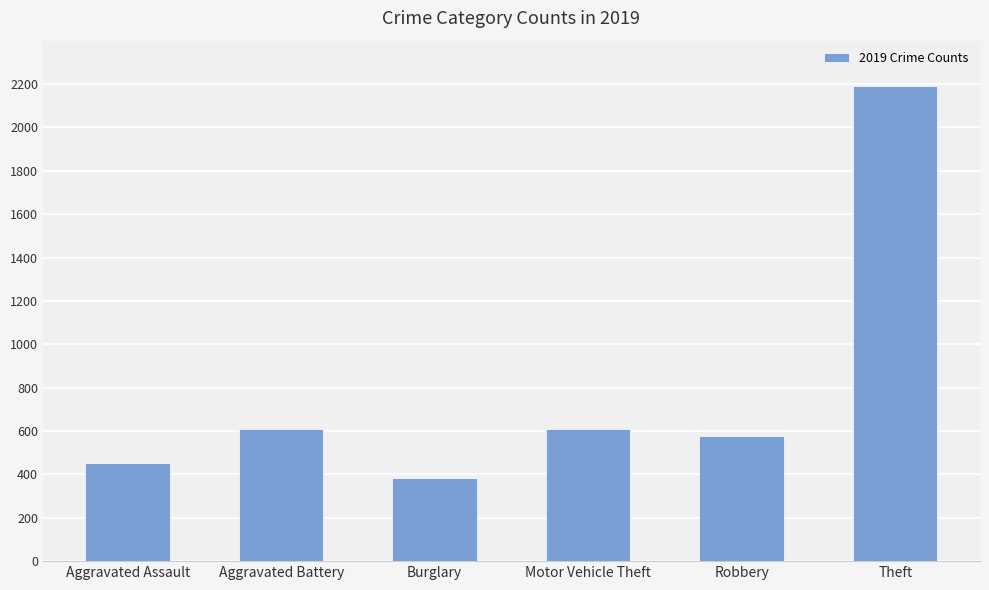

What is the label of the 4th bar from the left?

Motor Vehicle Theft